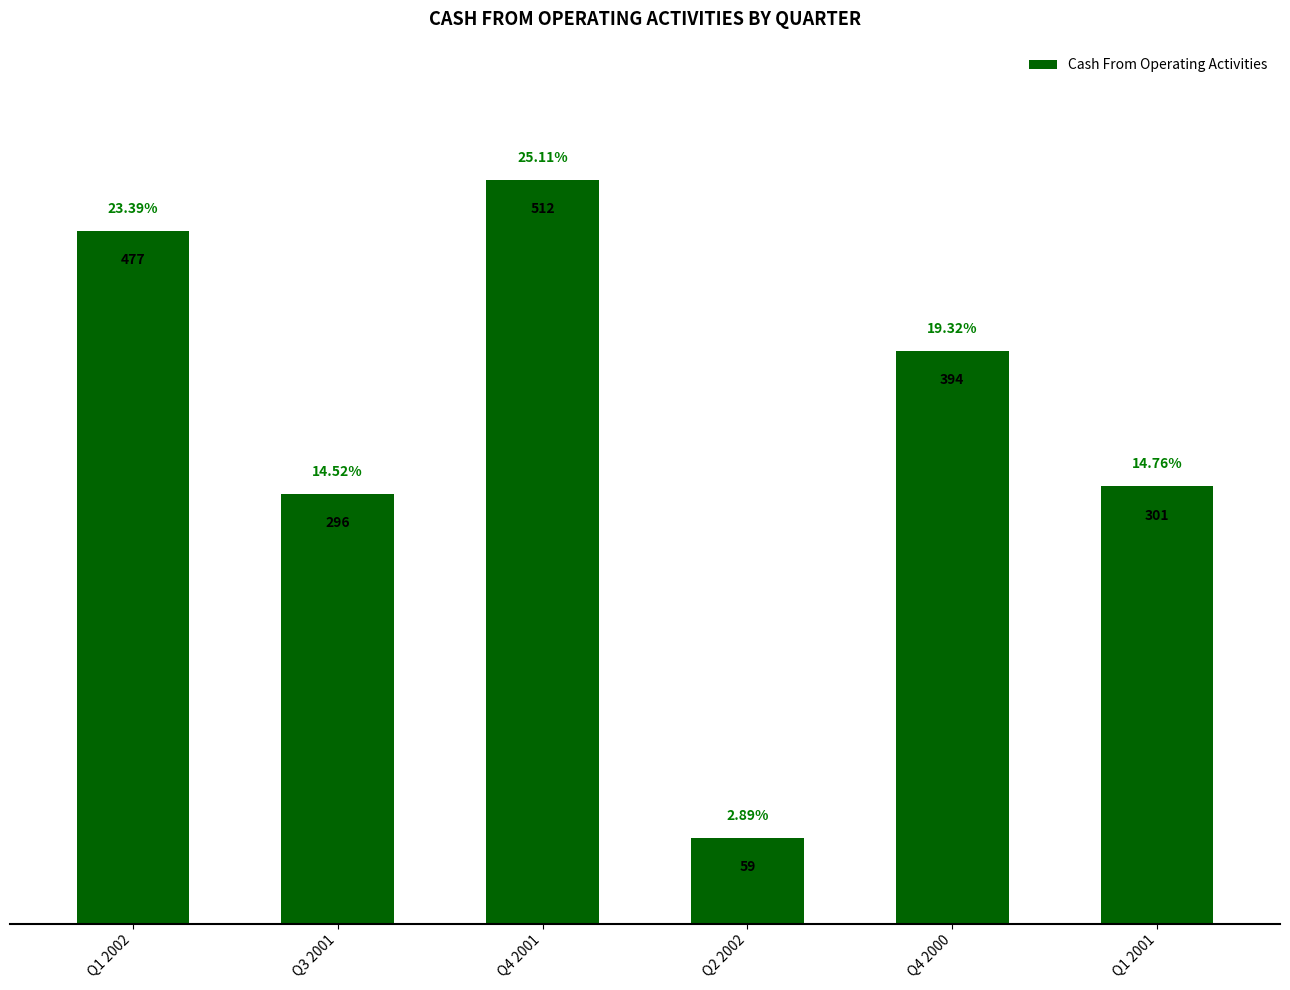

Which label corresponds to the largest value in the chart?

Q4 2001